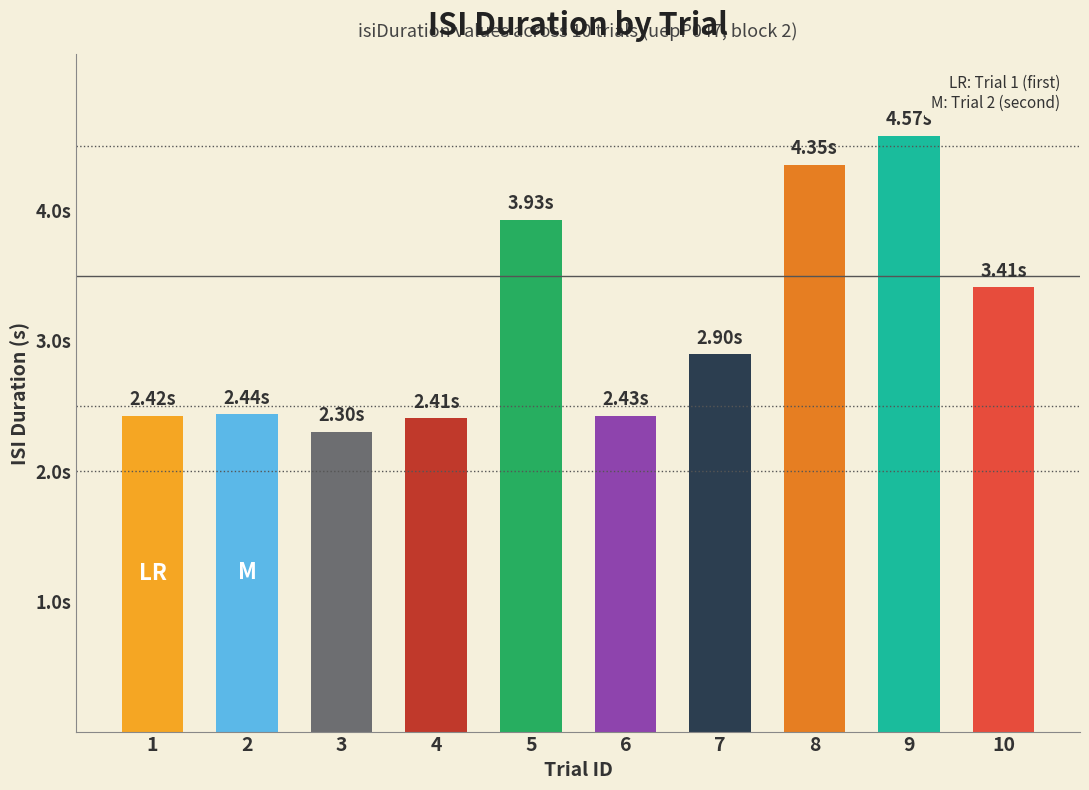

List the labels in order of value, smallest first.

3, 4, 1, 6, 2, 7, 10, 5, 8, 9